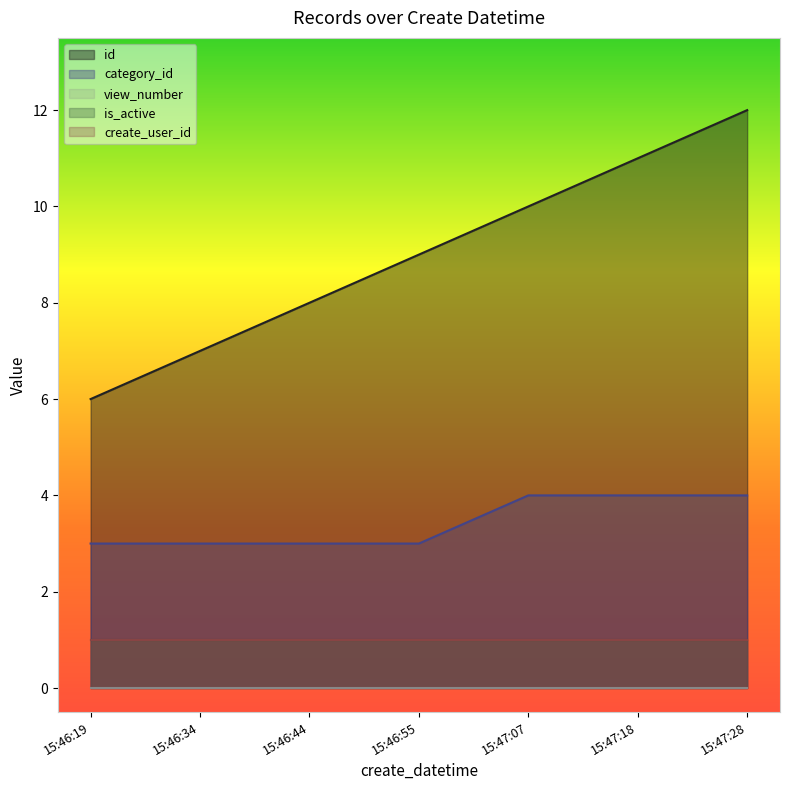

What are all the series names shown in the legend?

id, category_id, view_number, is_active, create_user_id